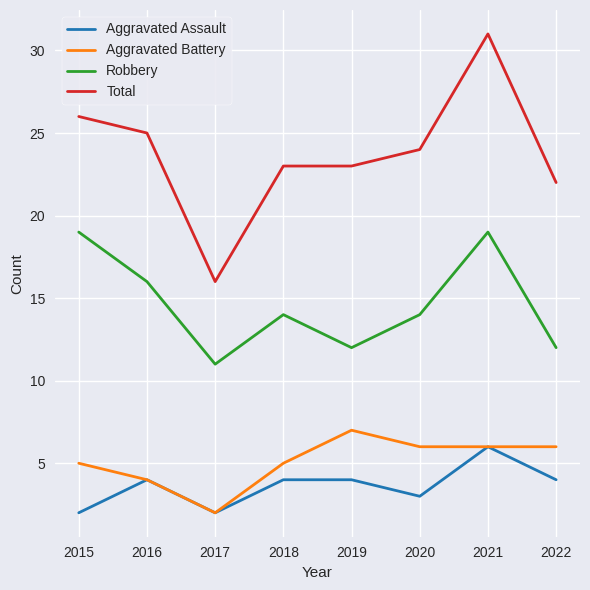

Is it true that Aggravated Battery equals 6 at 2022?

True